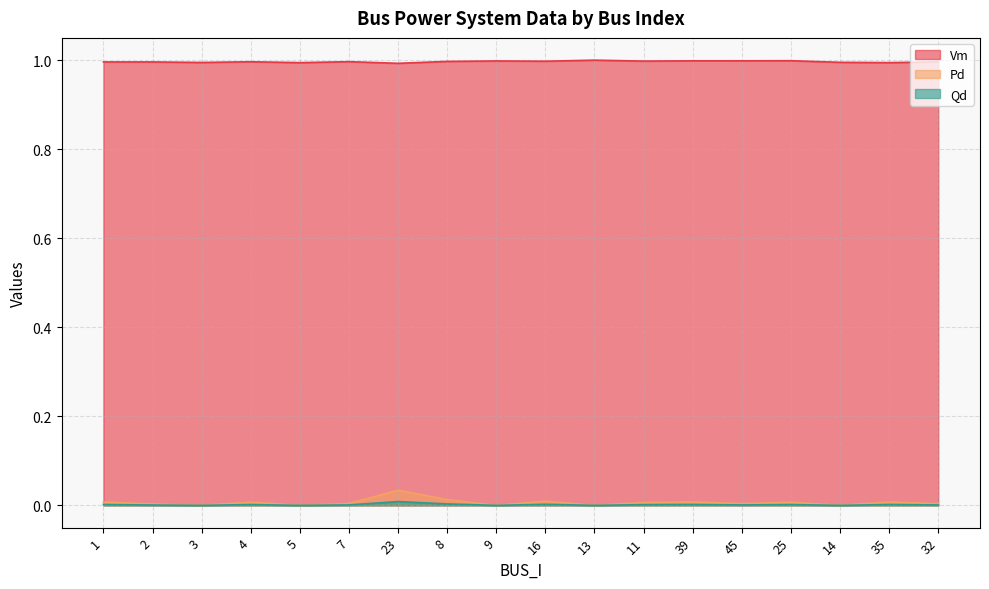

Reading left to right, transcribe all the data shown in this chart.

Vm: 1.0	1.0	1.0	1.0	1.0	1.0	1.0	1.0	1.0	1.0	1.0	1.0	1.0	1.0	1.0	1.0	1.0	1.0
Pd: 0.0	0.0	0.0	0.0	0.0	0.0	0.0	0.0	0.0	0.0	0.0	0.0	0.0	0.0	0.0	0.0	0.0	0.0
Qd: 0.0	0.0	0.0	0.0	0.0	0.0	0.0	0.0	0.0	0.0	0.0	0.0	0.0	0.0	0.0	0.0	0.0	0.0